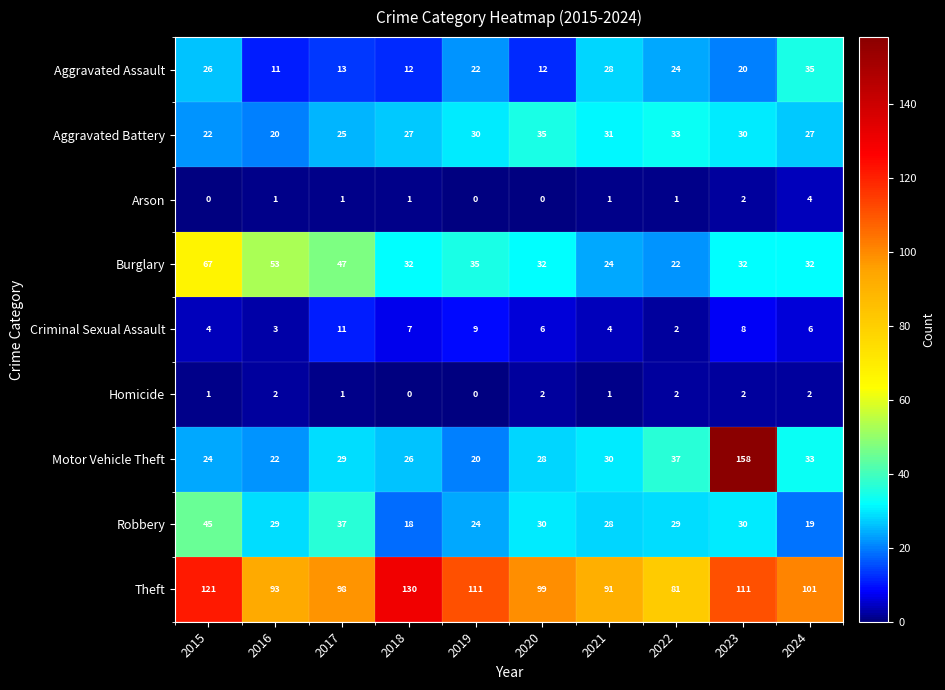

What is the difference between the Robbery values at 2017 and 2016?

8